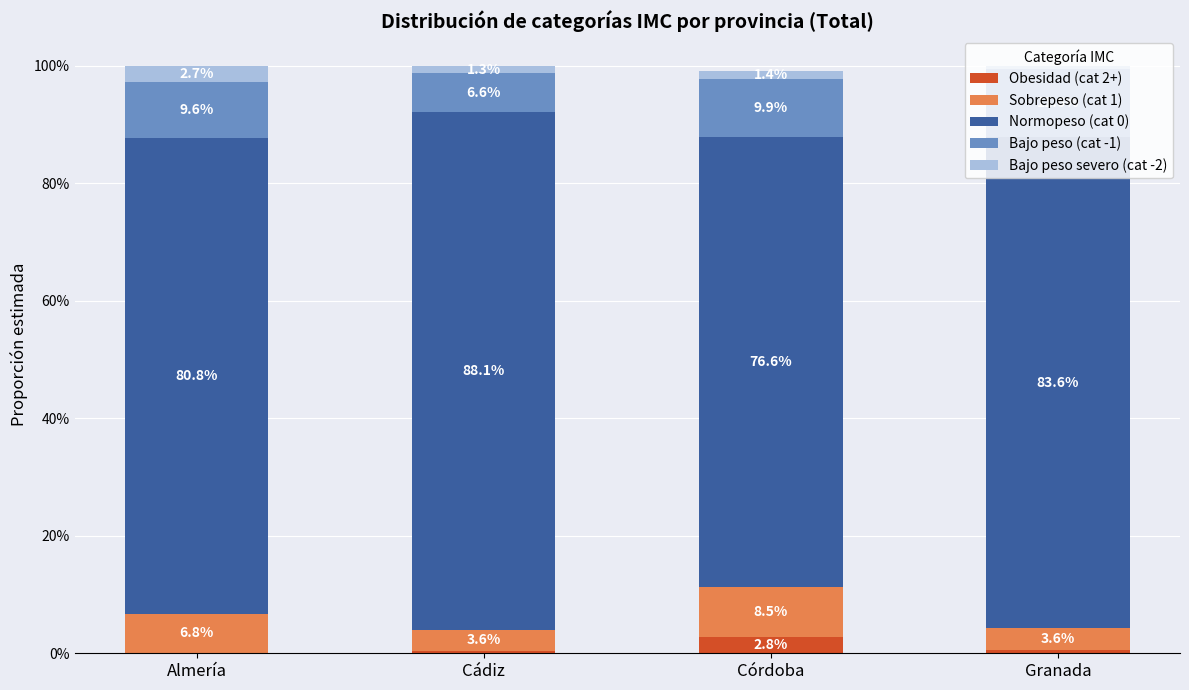

How many Obesidad (cat 2+) values are between 0 and 1?

4